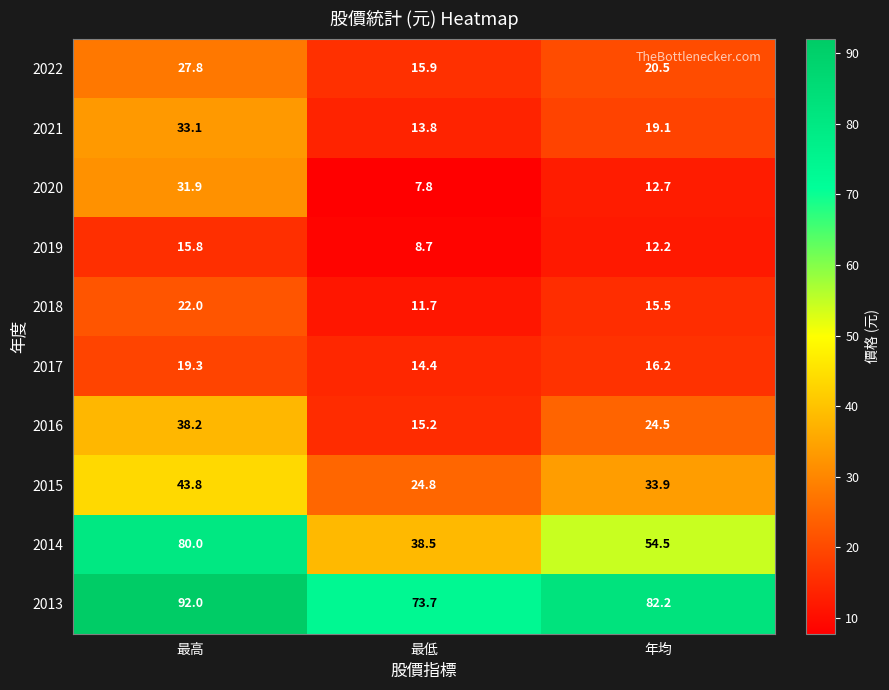

At which category does the chart reach its minimum across all series?

最低